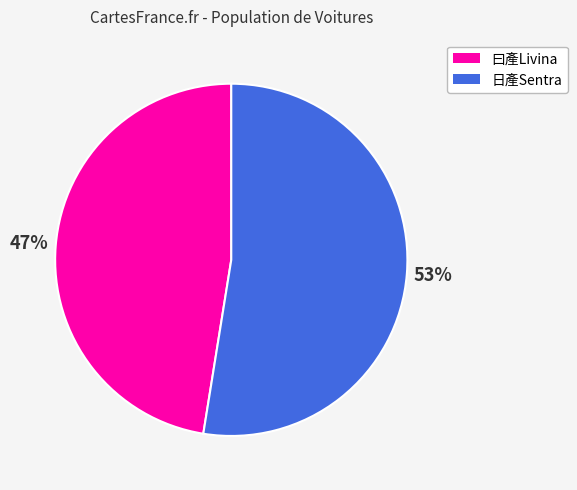

Does any single category account for the majority?

Yes